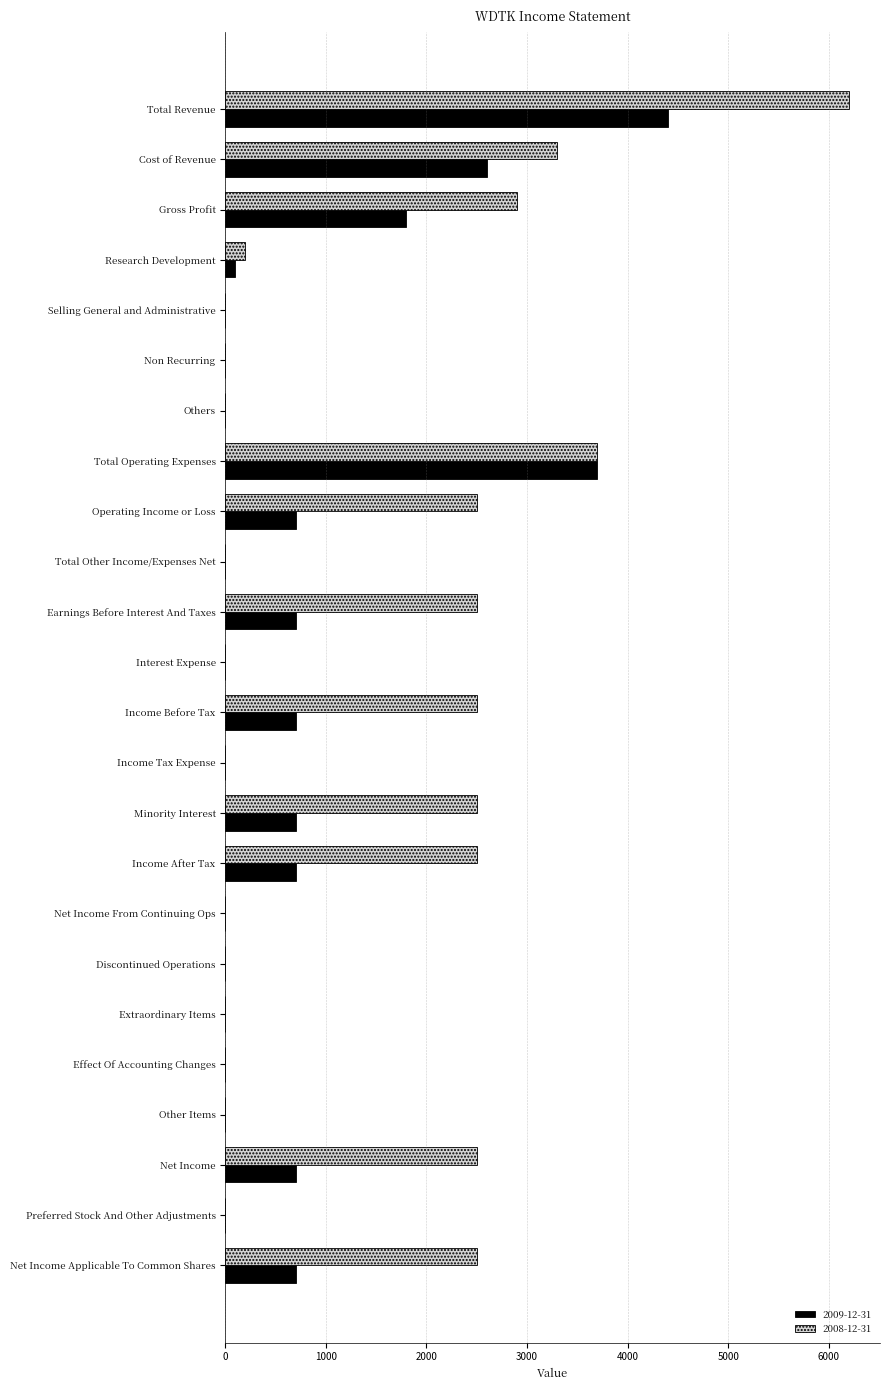

What is the maximum value shown in the chart?

6200